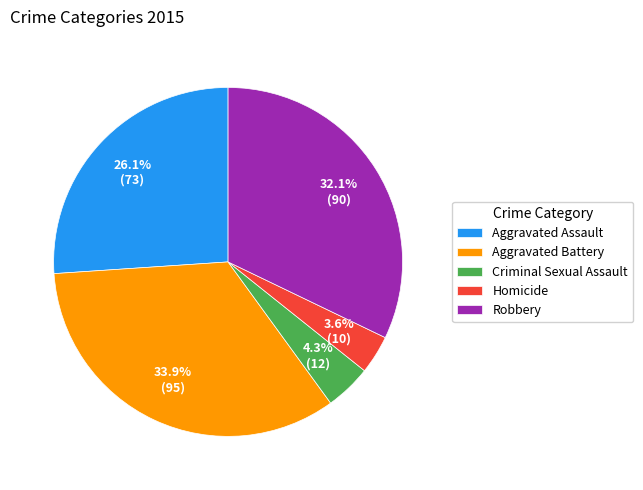

To the nearest percent, what is the combined percentage of Aggravated Battery and Robbery?

66%